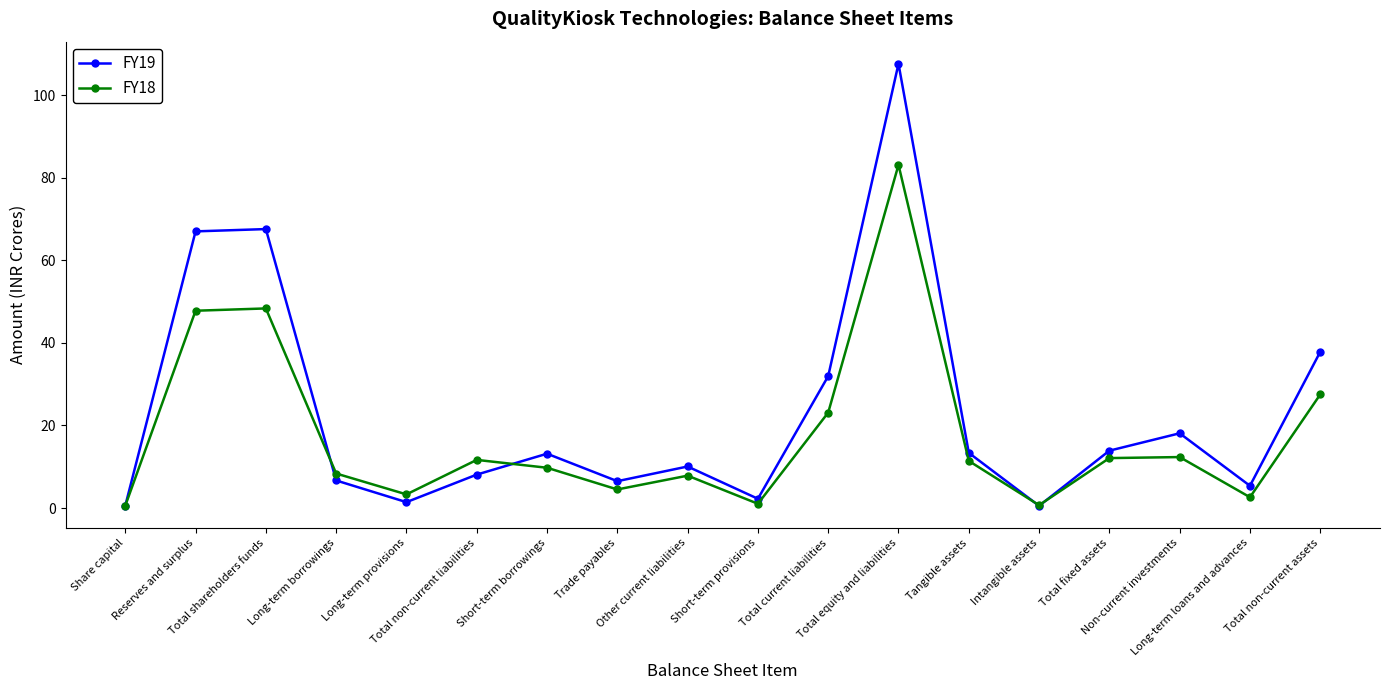

Which series has the widest spread of values?

FY19